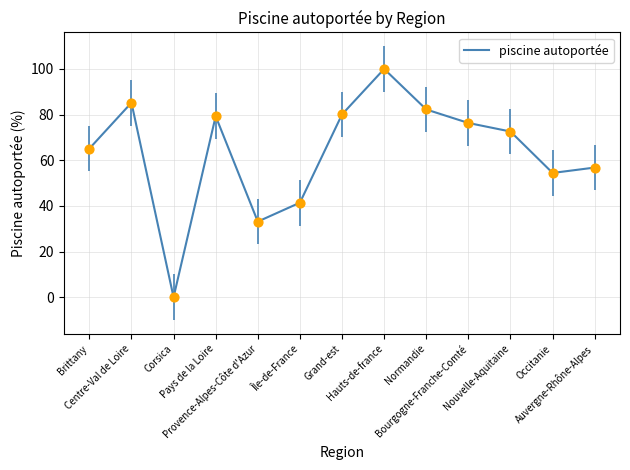

What is the change in value from Brittany to Grand-est?

+15.0